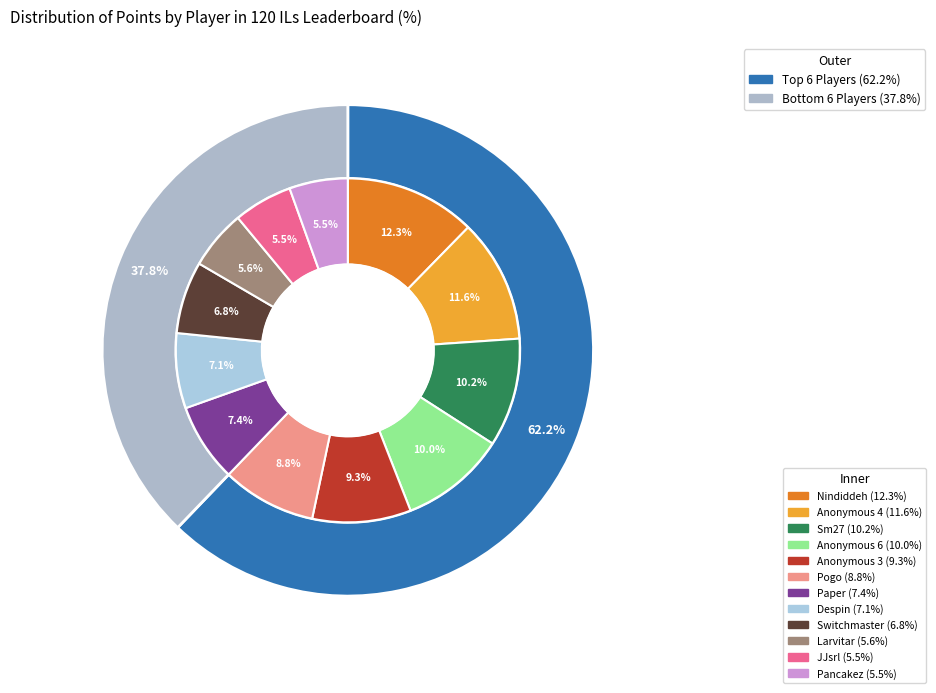

To the nearest percent, what portion does JJsrl represent?

6%